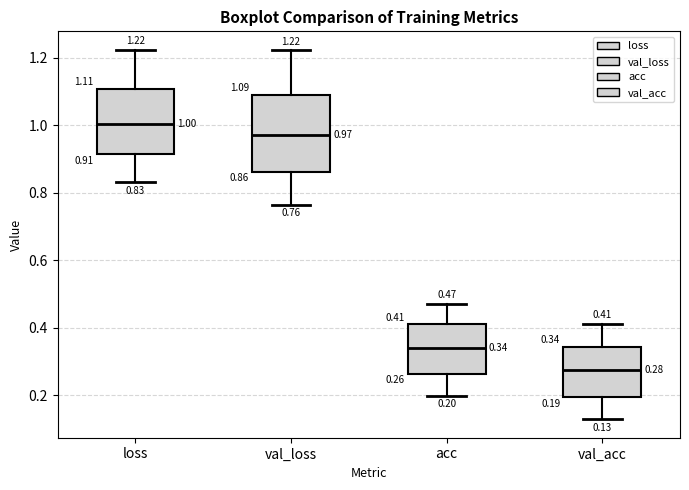

Which box's median line is the highest?

loss